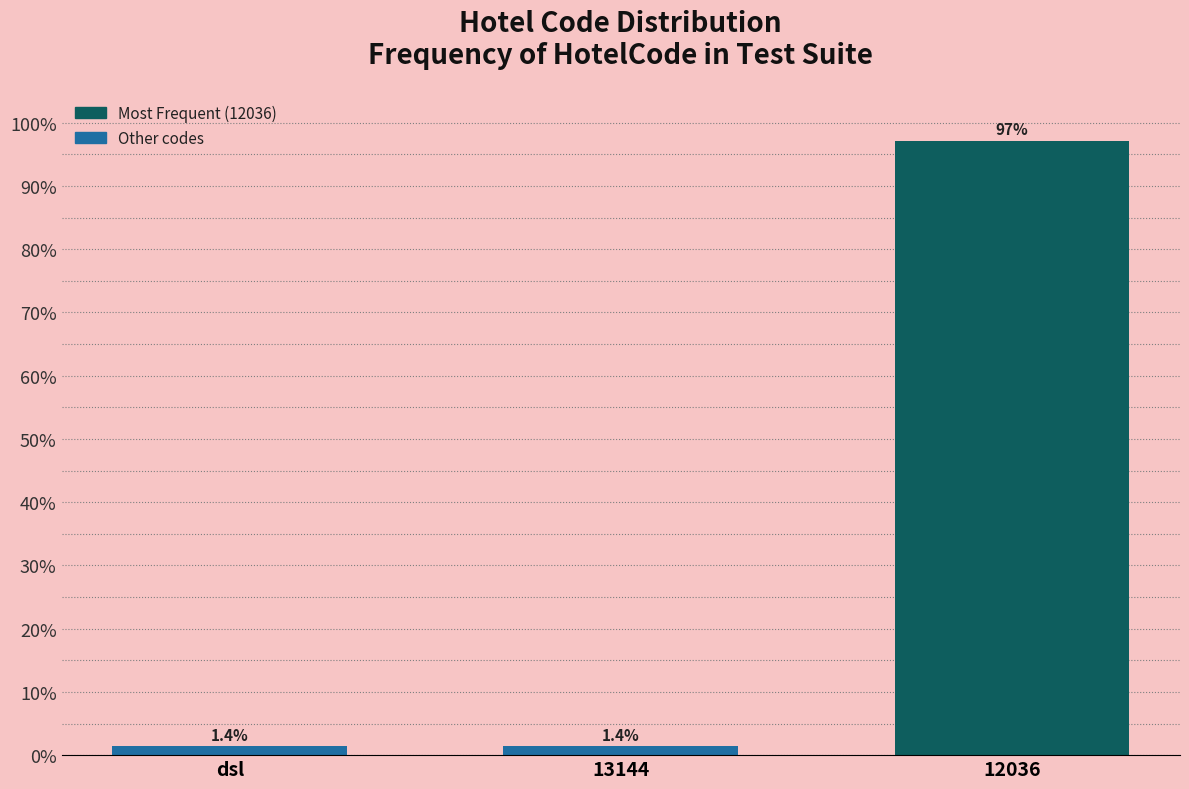

Reading right to left, what are all the values shown in this chart?

12036=97.2	13144=1.4	dsl=1.4